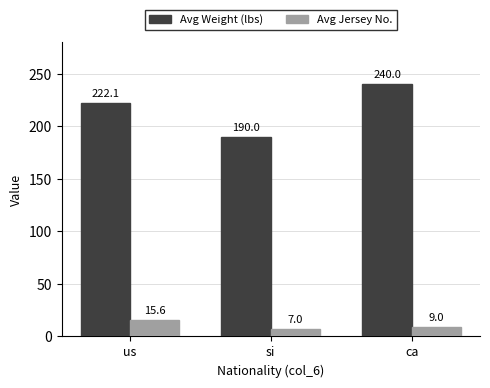

How many values in the Avg Weight (lbs) series exceed 222?

2